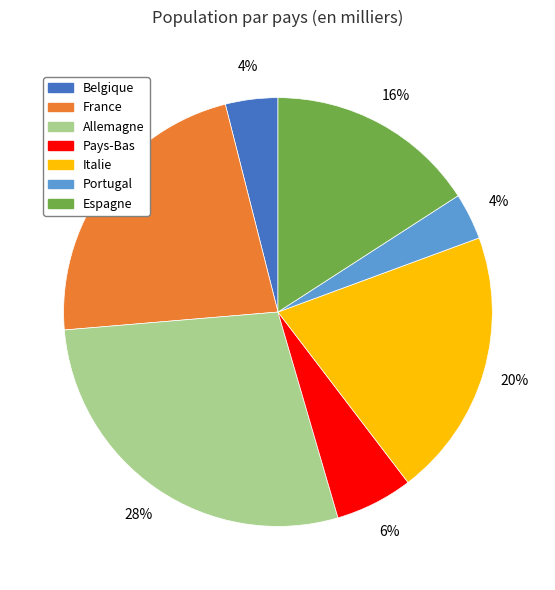

Between Espagne and Portugal, which is larger?

Espagne